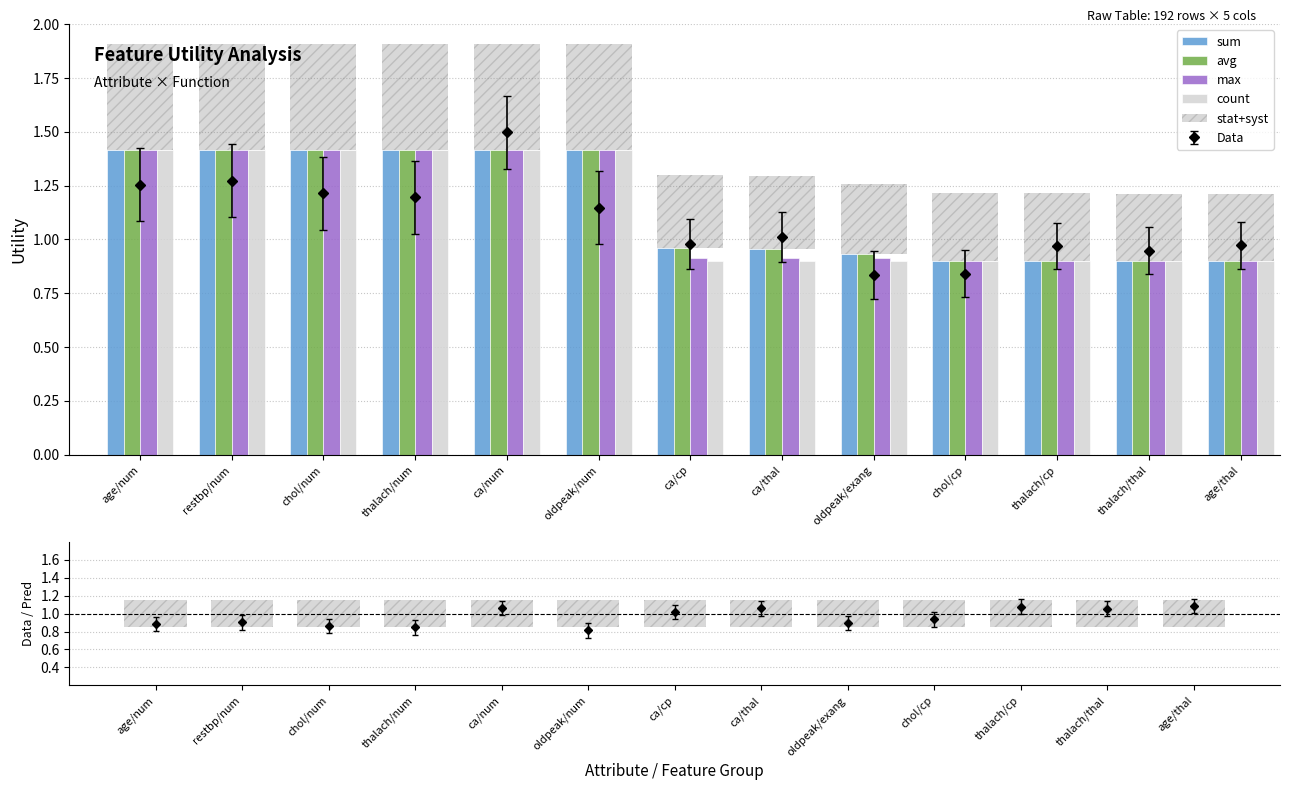

Which series has the largest range (max minus min)?

sum